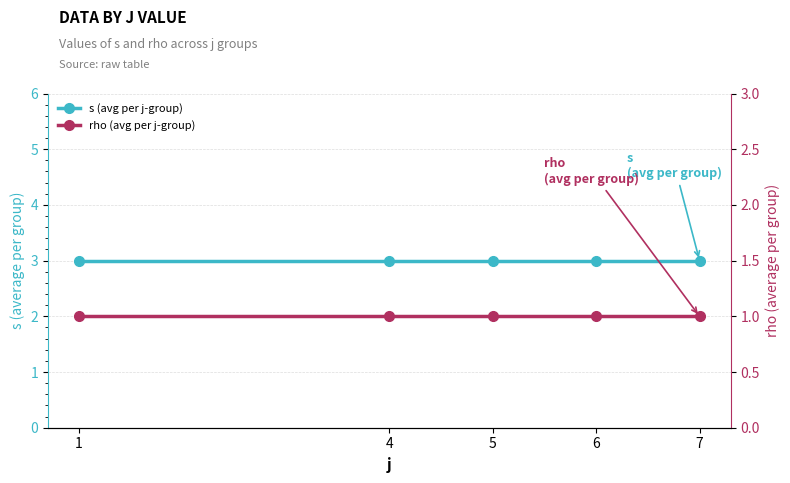

Between 5 and 7, which series saw the biggest shift?

s (avg per j-group)